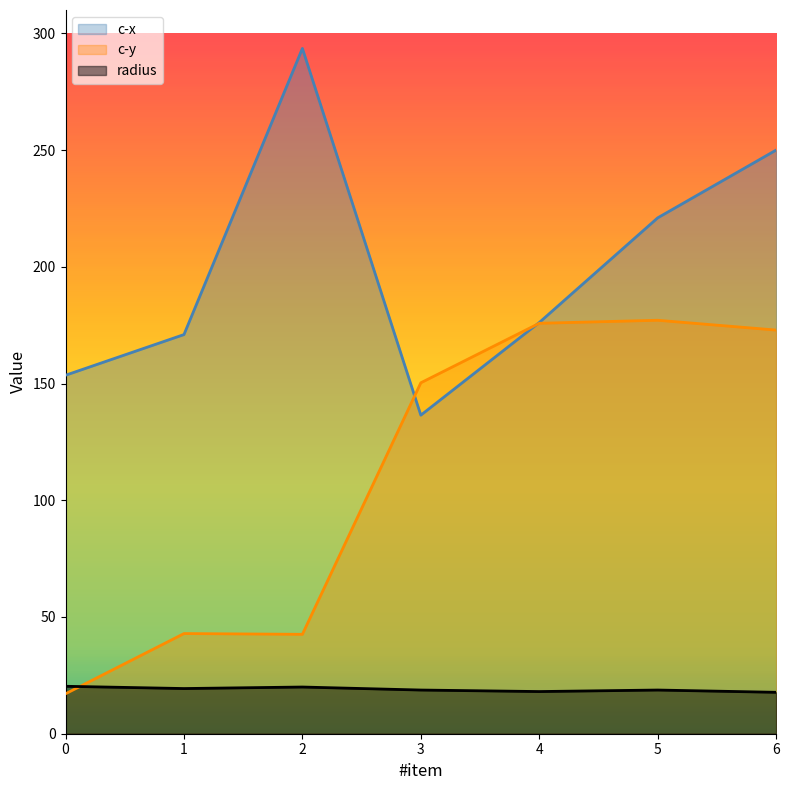

Is it true that c-y equals 25.9 at 0?

False